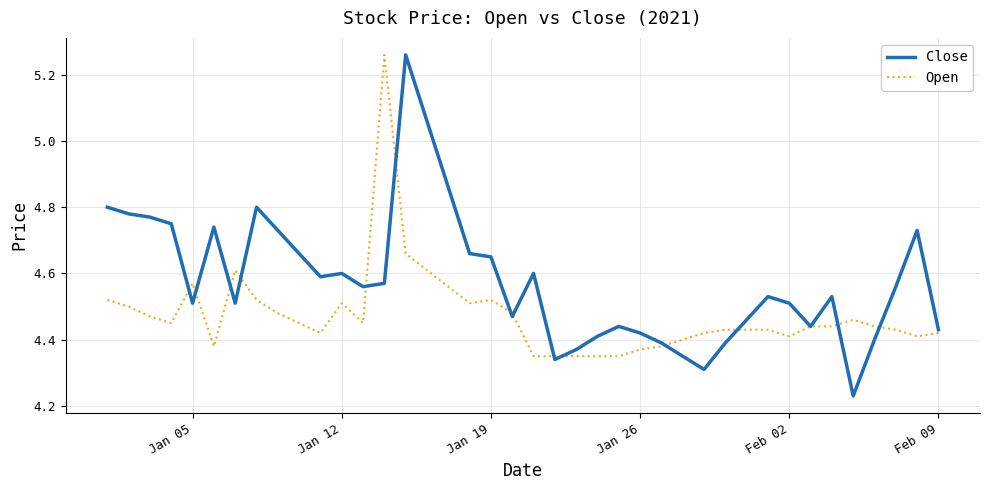

In Close, how many points are higher than both neighbors (excluding endpoints)?

9